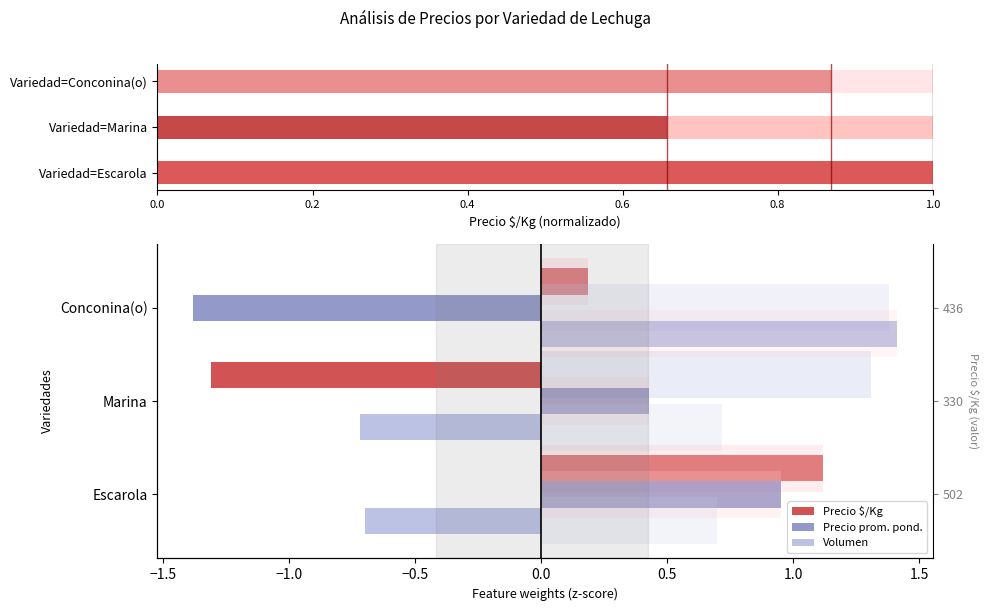

The Precio $/Kg series shows 0.3 at Escarola. True or false?

False